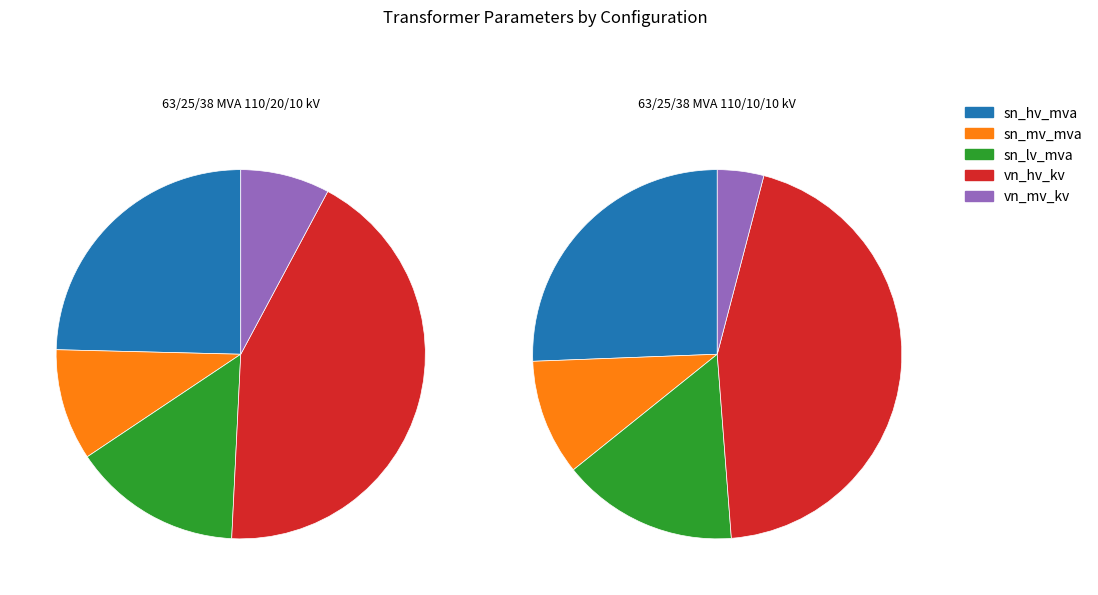

Combined, do 63/25/38 MVA 110/20/10 kV and 63/25/38 MVA 110/10/10 kV account for over 50%?

Yes